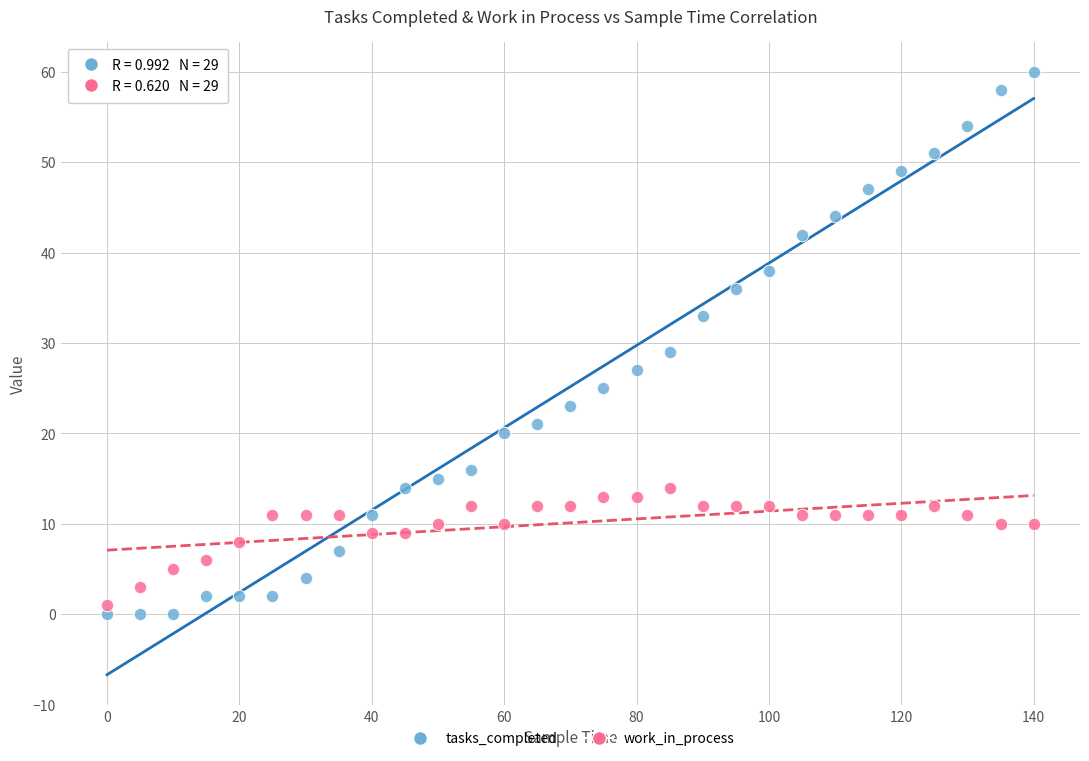

Which series contains the highest Y value?

tasks_completed